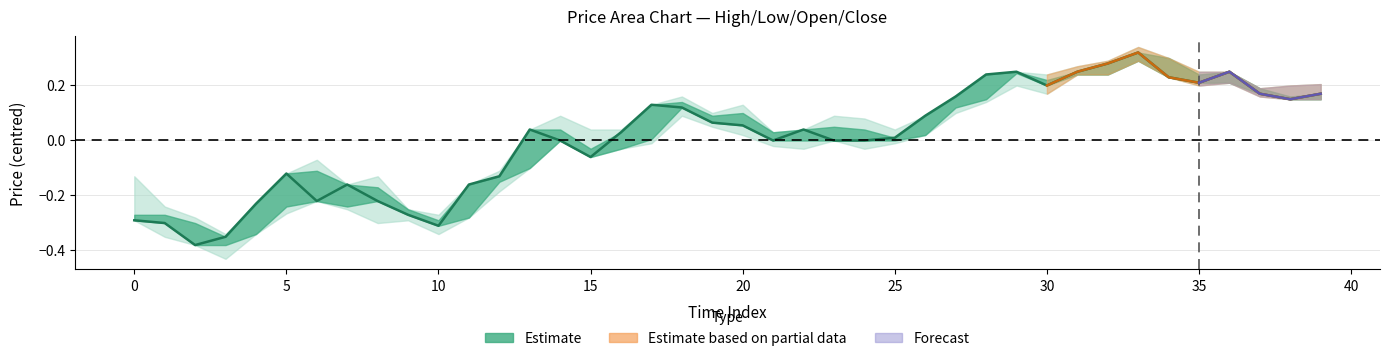

Where is close nearest to the value 10?

2